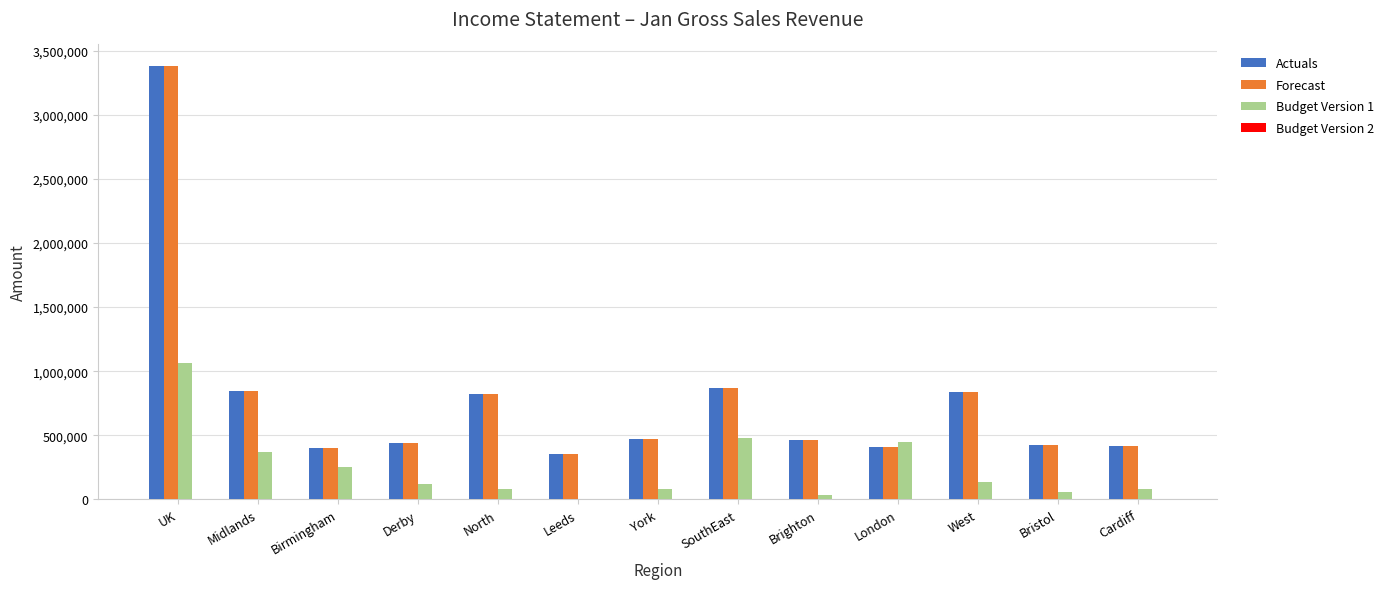

What is the total value across all series at North?

1733016.1